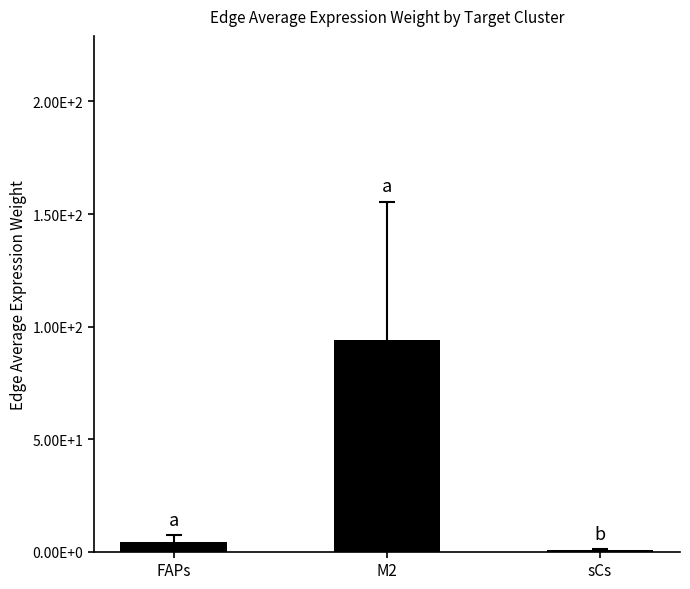

True or false: the data shows 0.7 at sCs.

True